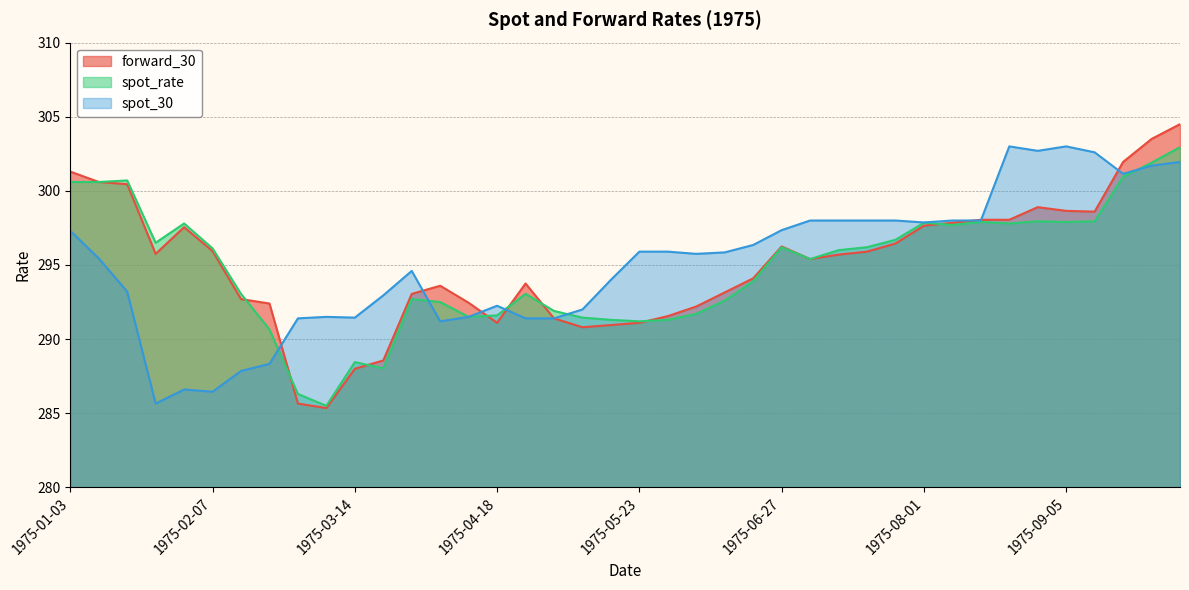

How many values in the spot_rate series exceed 296?

19